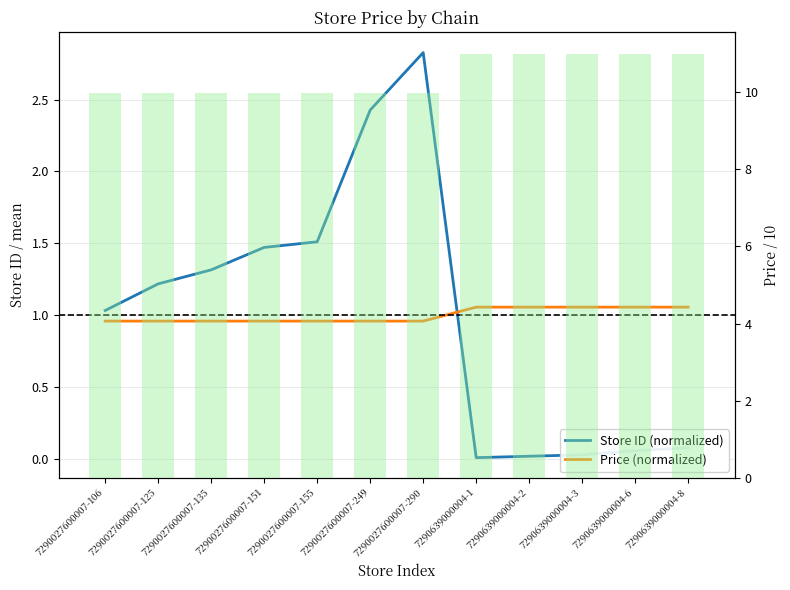

Which series has the largest range (max minus min)?

Store ID (normalized)